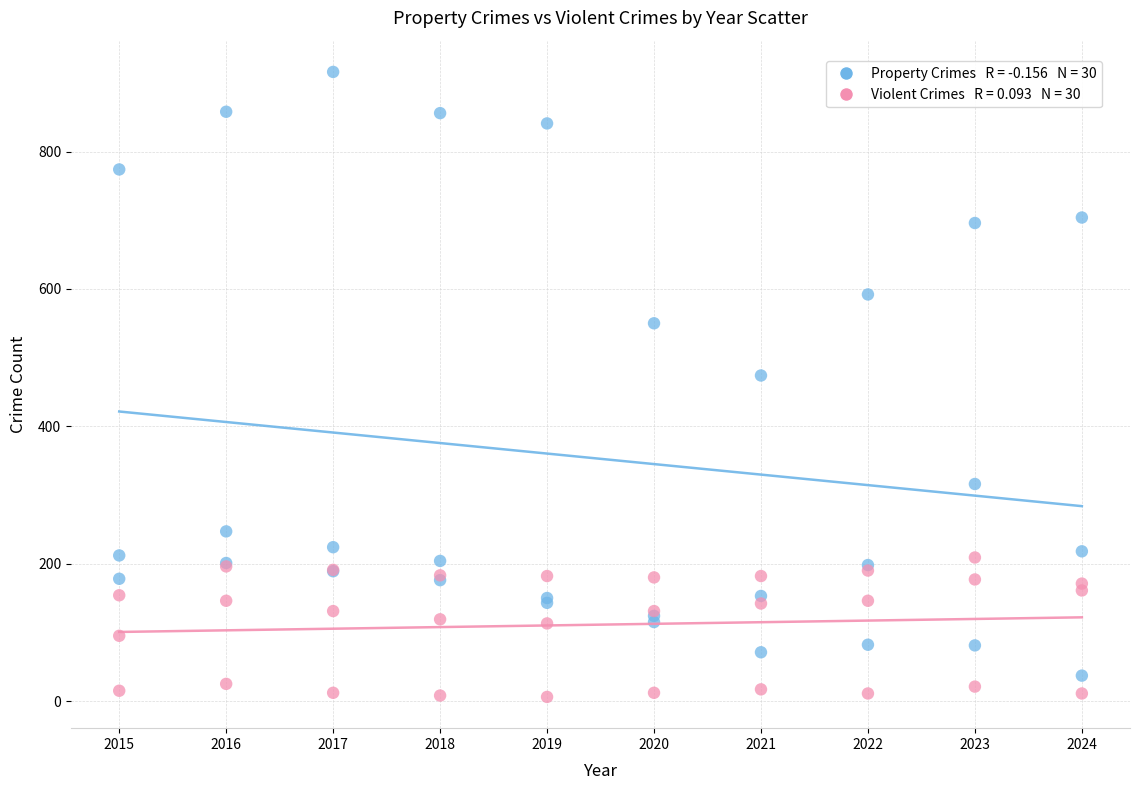

Across all series, what Y value is closest to 461?

474